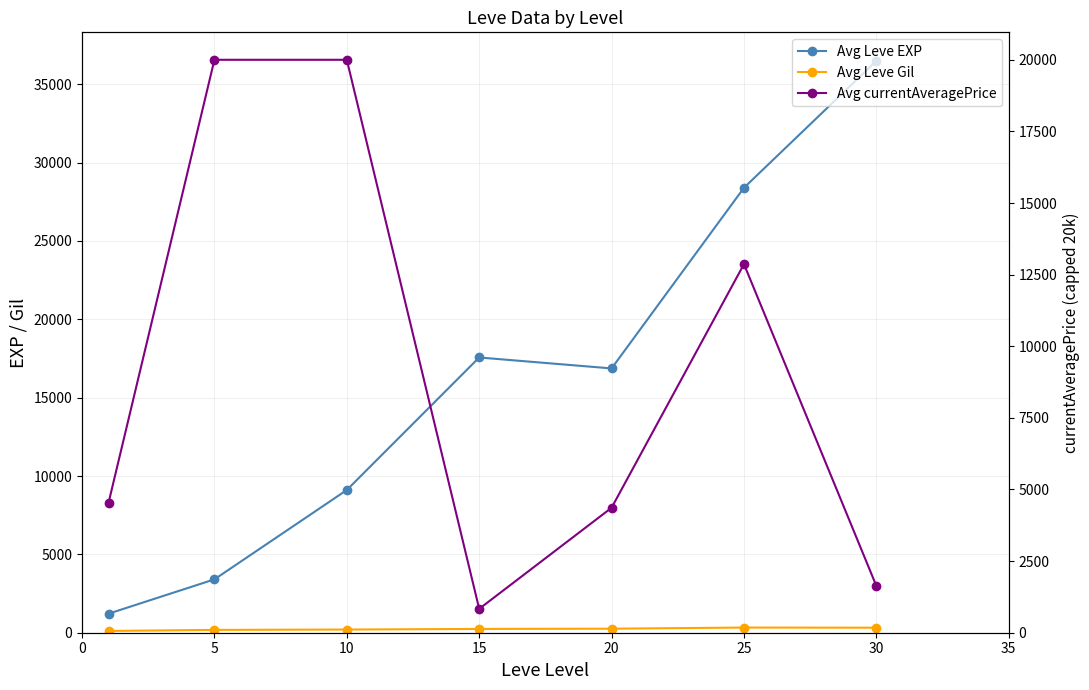

Count the number of categories in the chart.

7